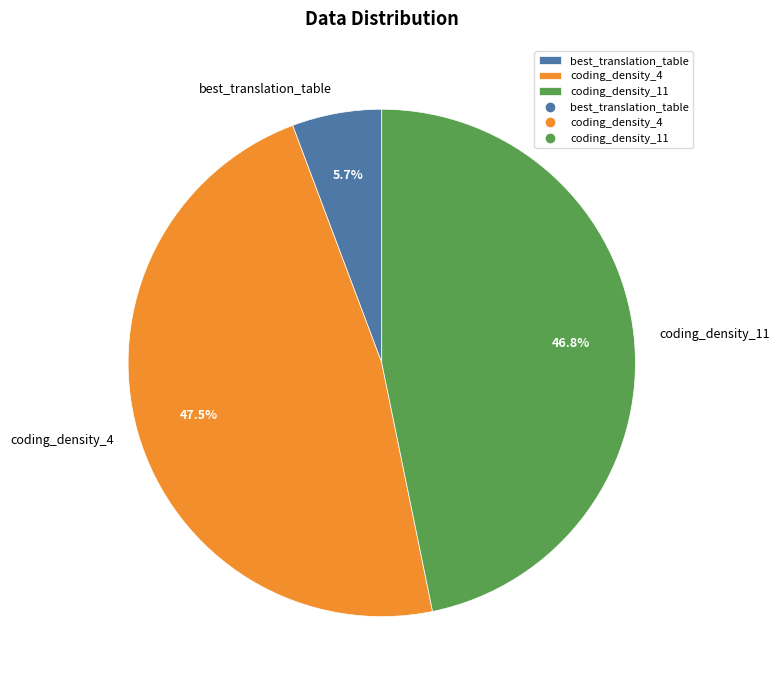

What percentage is the coding_density_11 slice, to the nearest percent?

47%